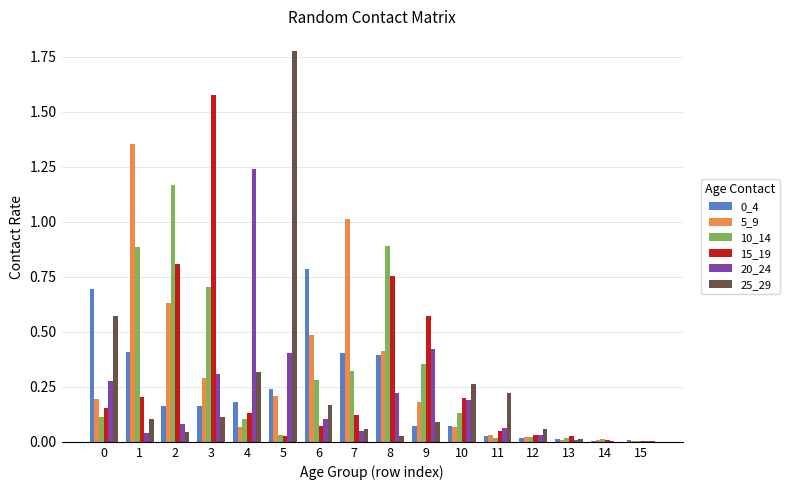

What is the sum of all 20_24 values?

3.4